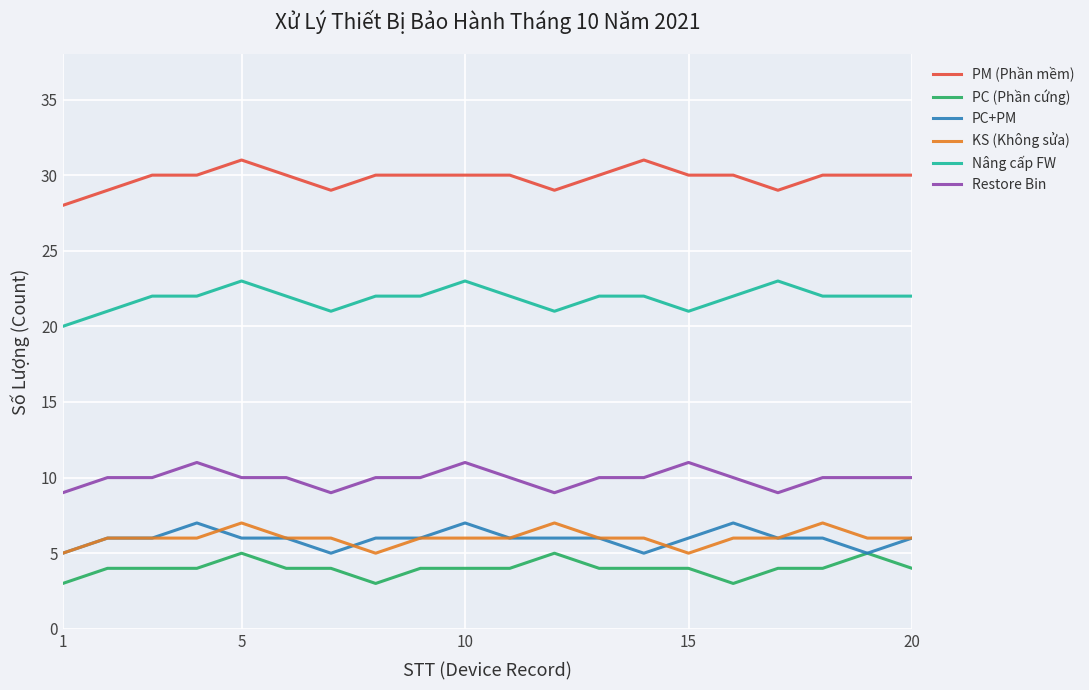

What is the smallest value displayed?

3